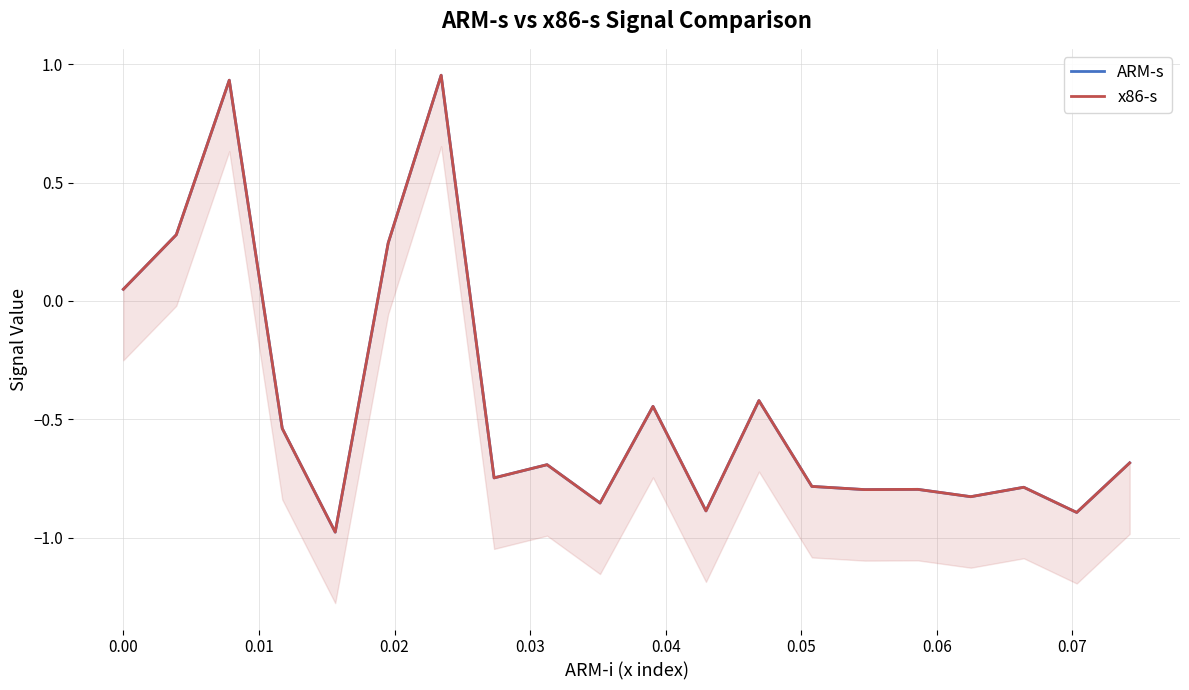

How many interior local peaks does the x86-s series have?

7